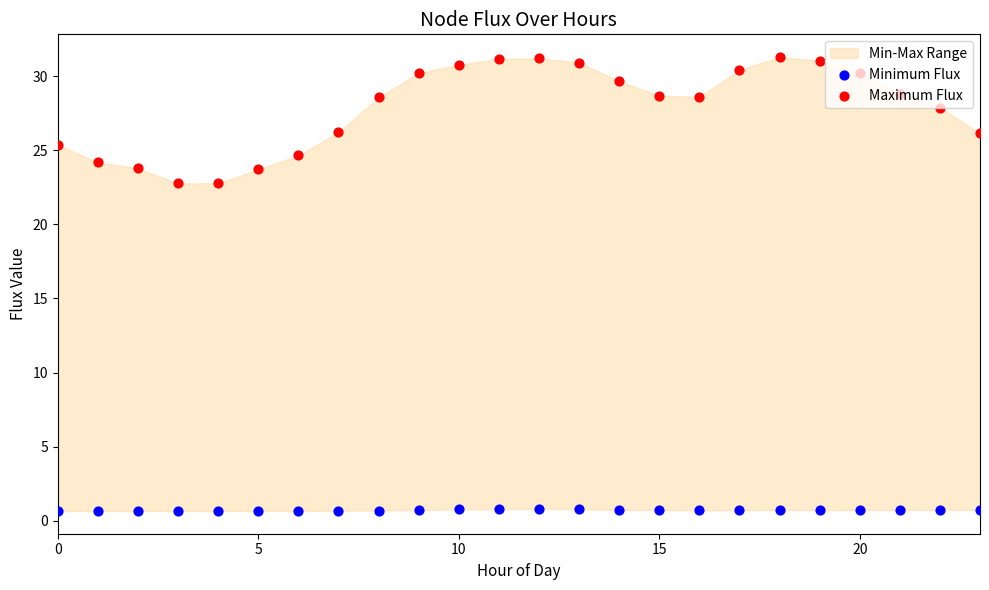

Is the value of Minimum Flux at 19 greater than the value of Maximum Flux at 23?

No